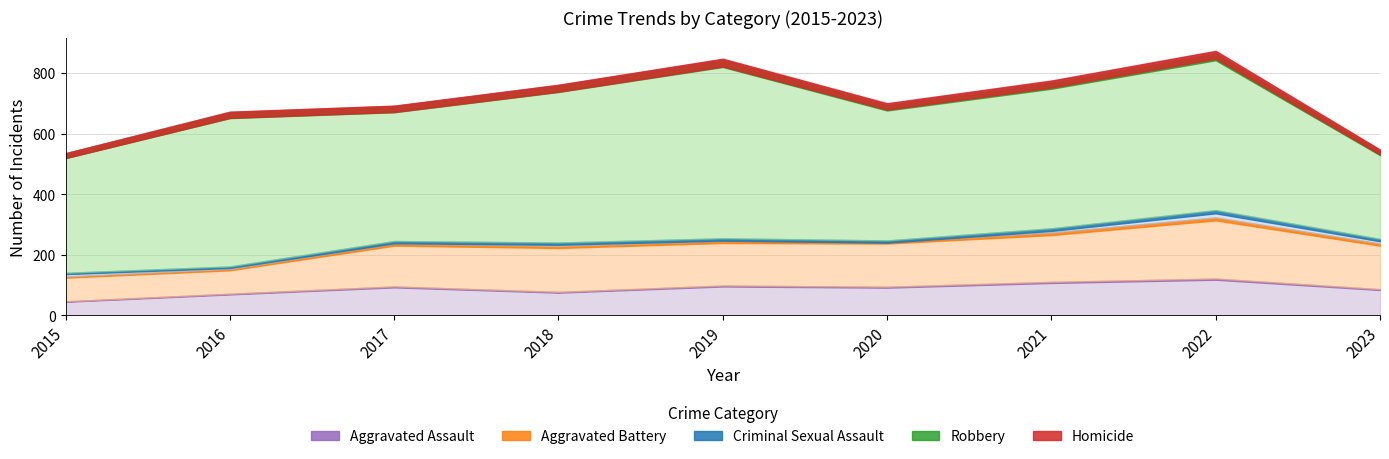

How many distinct data groups are displayed?

5